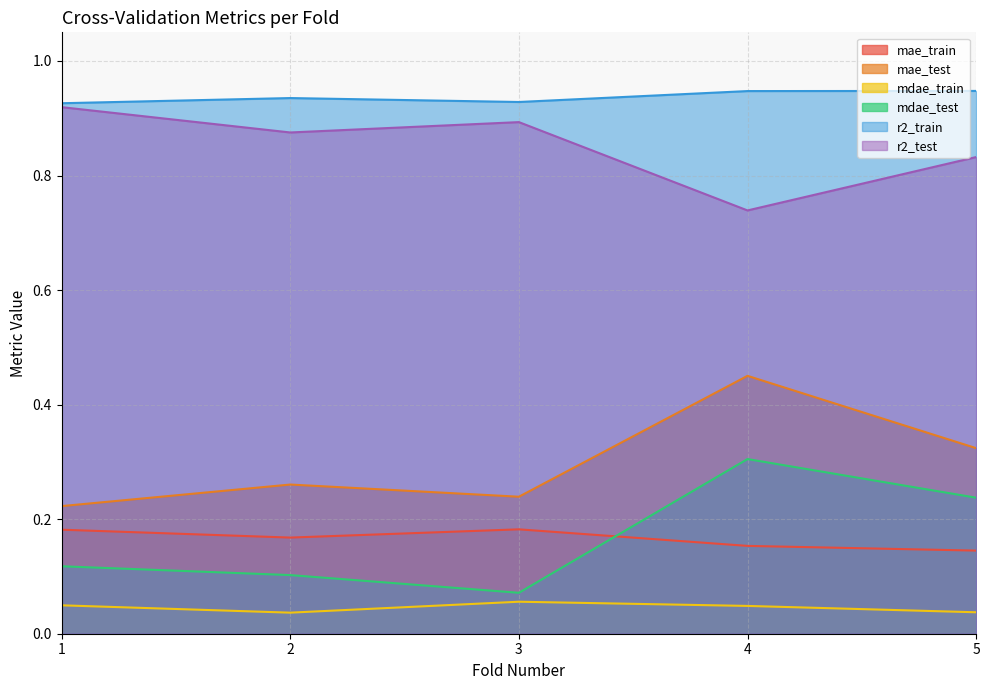

What is the maximum value for r2_test?

0.9